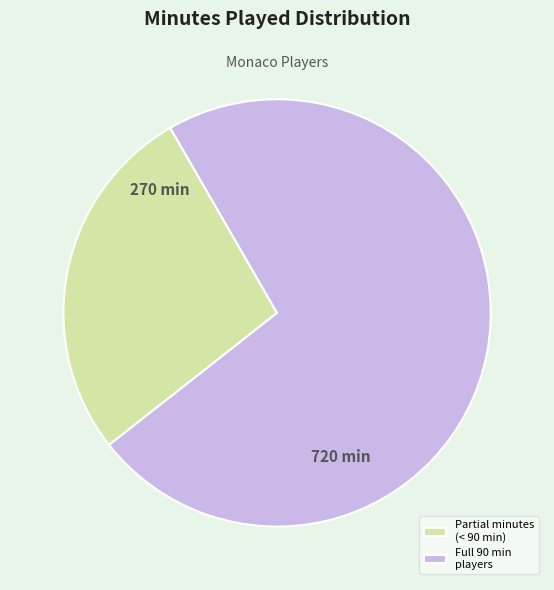

Approximately how many times larger is the value at Full 90 min players compared to Partial minutes (< 90 min)?

2.7